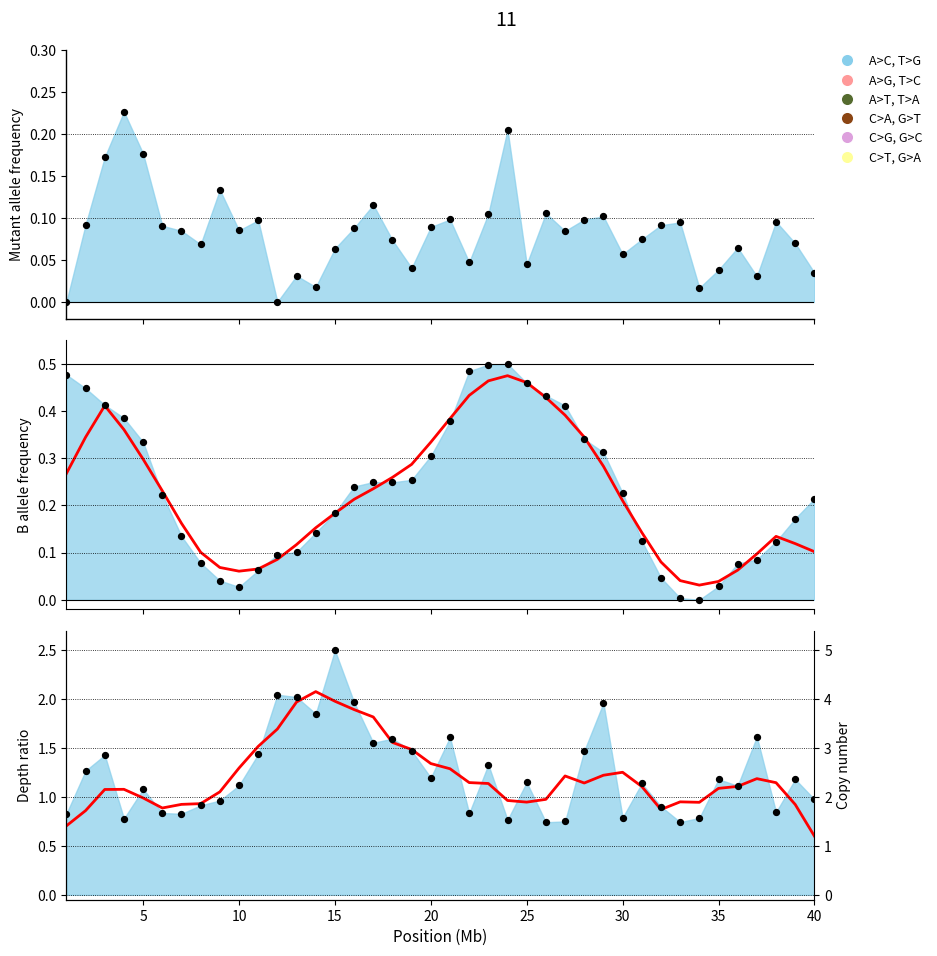

At how many categories does at least one series exceed 2?

3